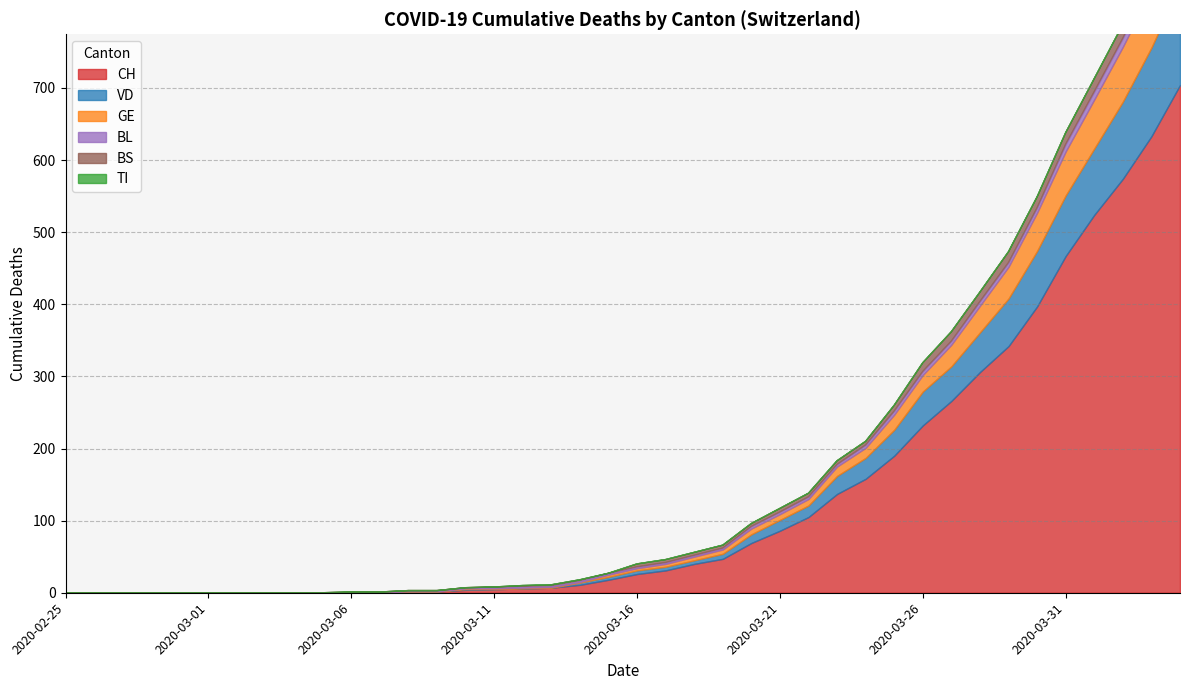

How many intersections are there between GE and BS?

1